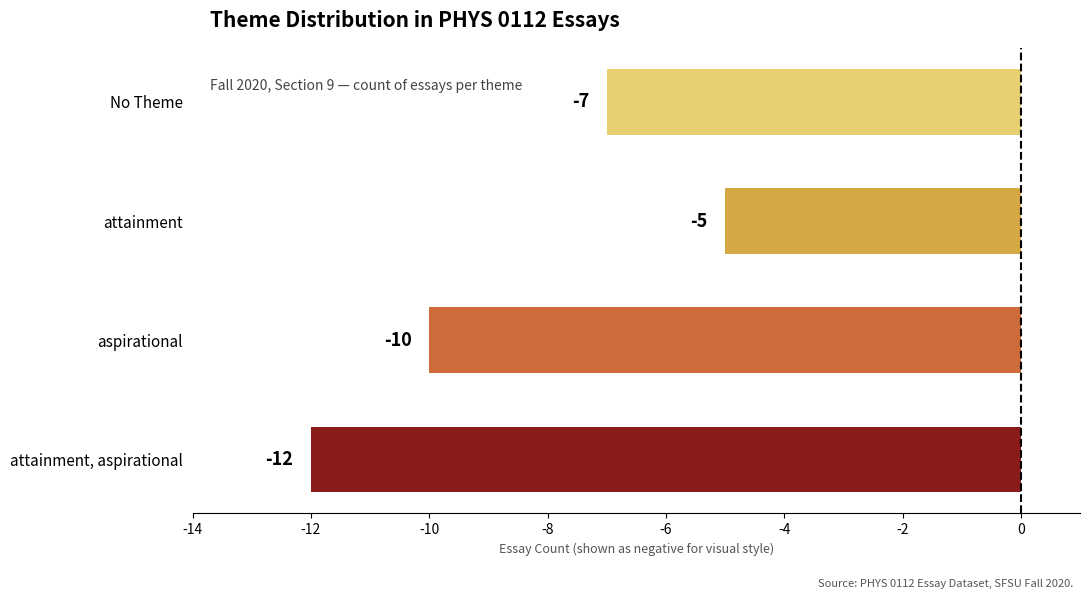

The chart shows a value of -5 at attainment, aspirational. True or false?

False